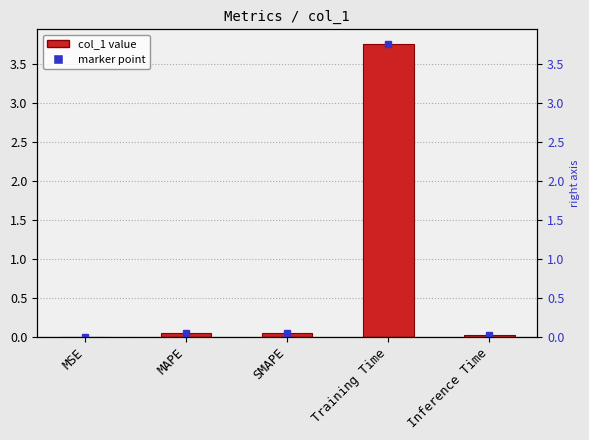

List the labels in order of value, smallest first.

MSE, Inference Time, SMAPE, MAPE, Training Time